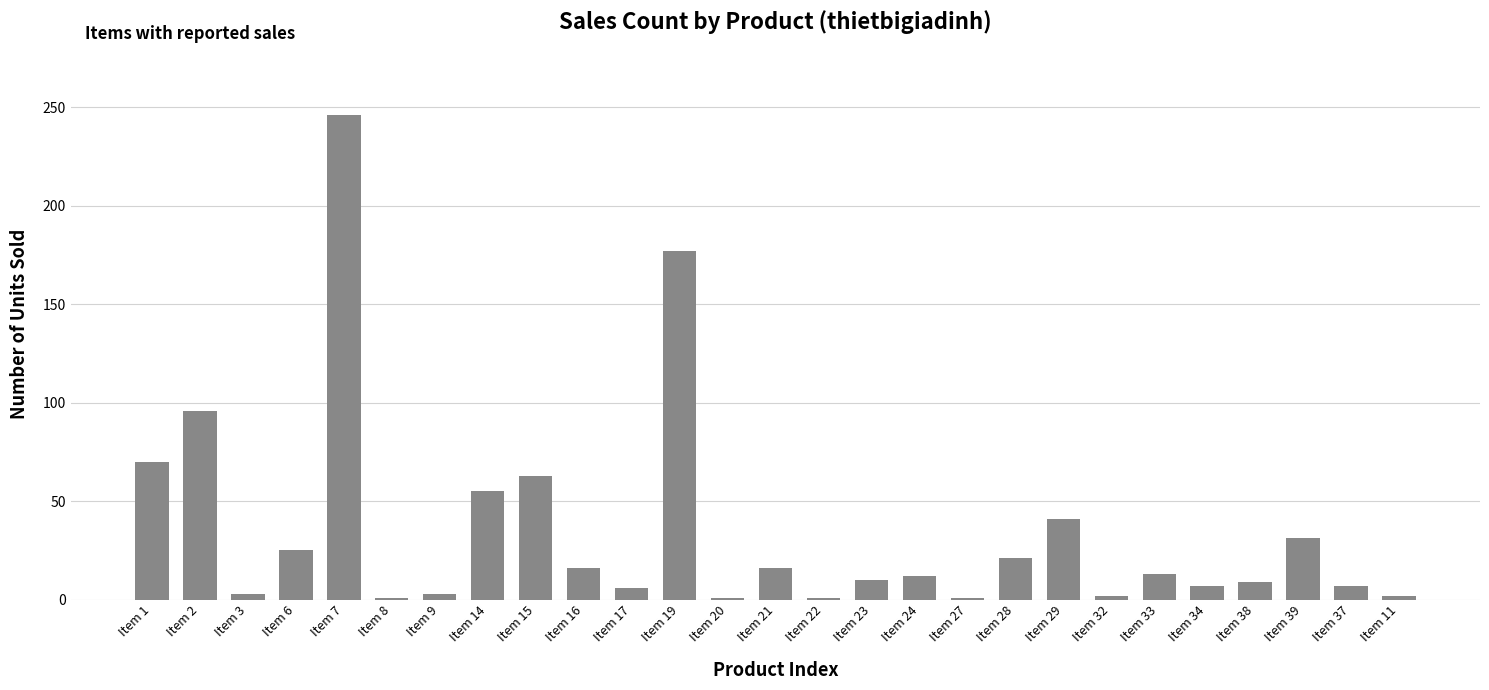

What is the difference between the second highest and second lowest values?

176